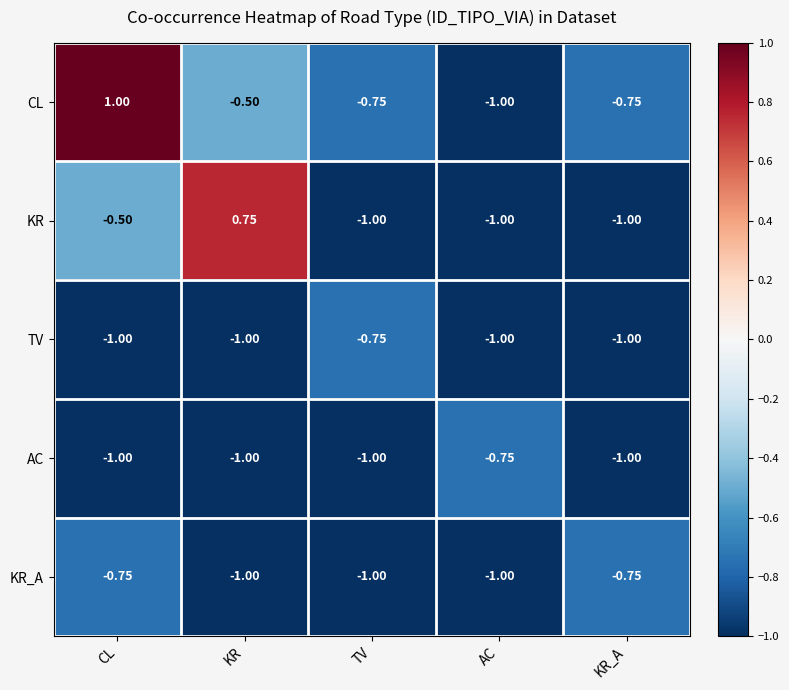

Count the number of data series in this chart.

5